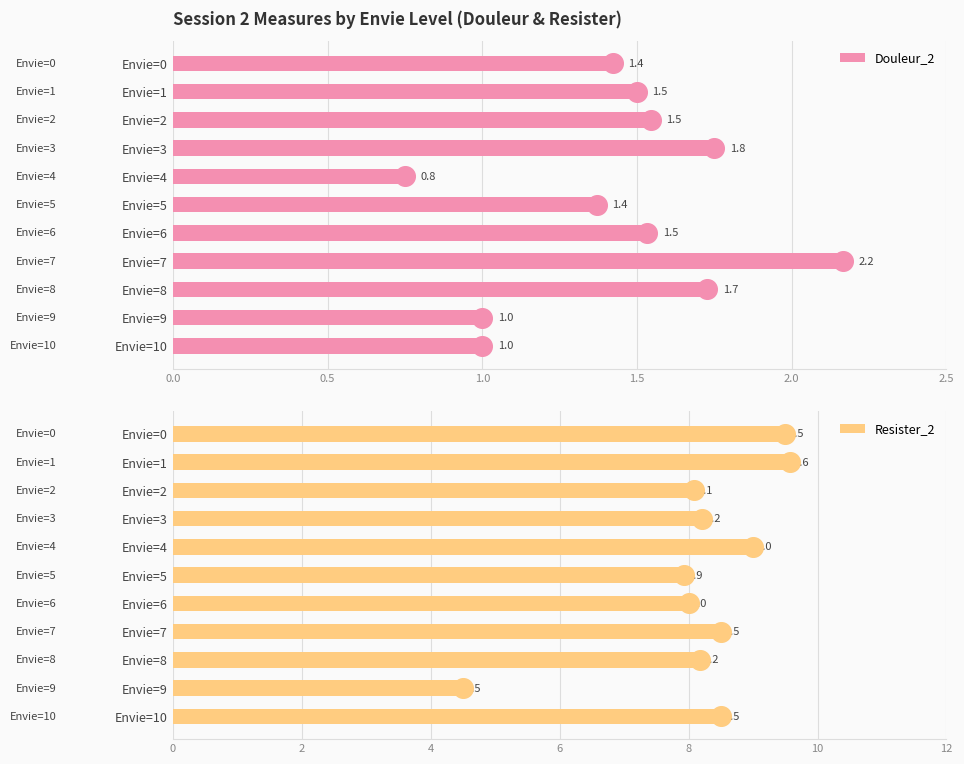

At how many categories does at least one series exceed 7?

10